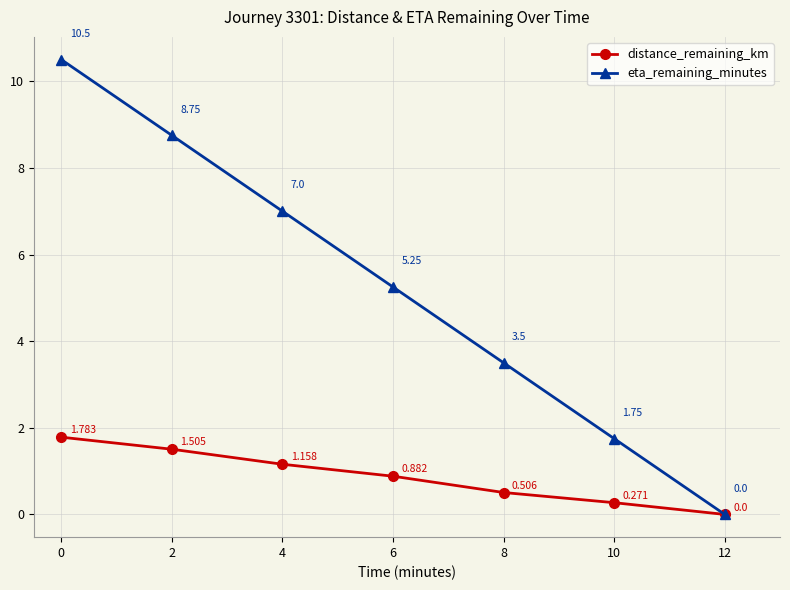

What is the highest value of the eta_remaining_minutes series?

10.5